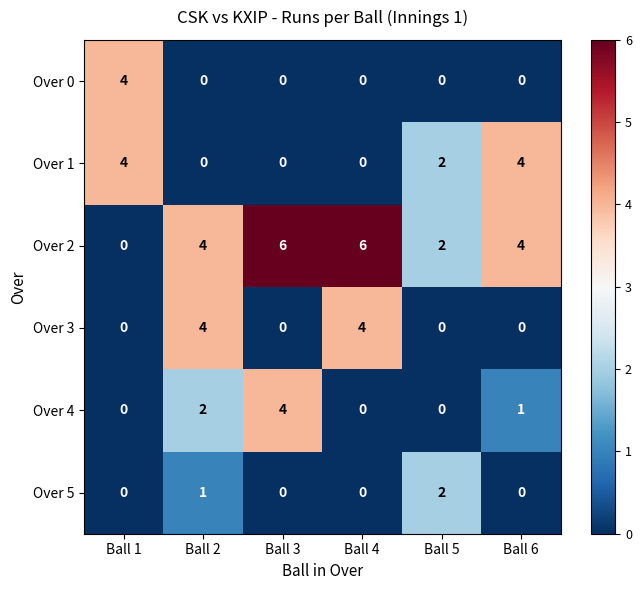

What is the greatest value displayed?

6